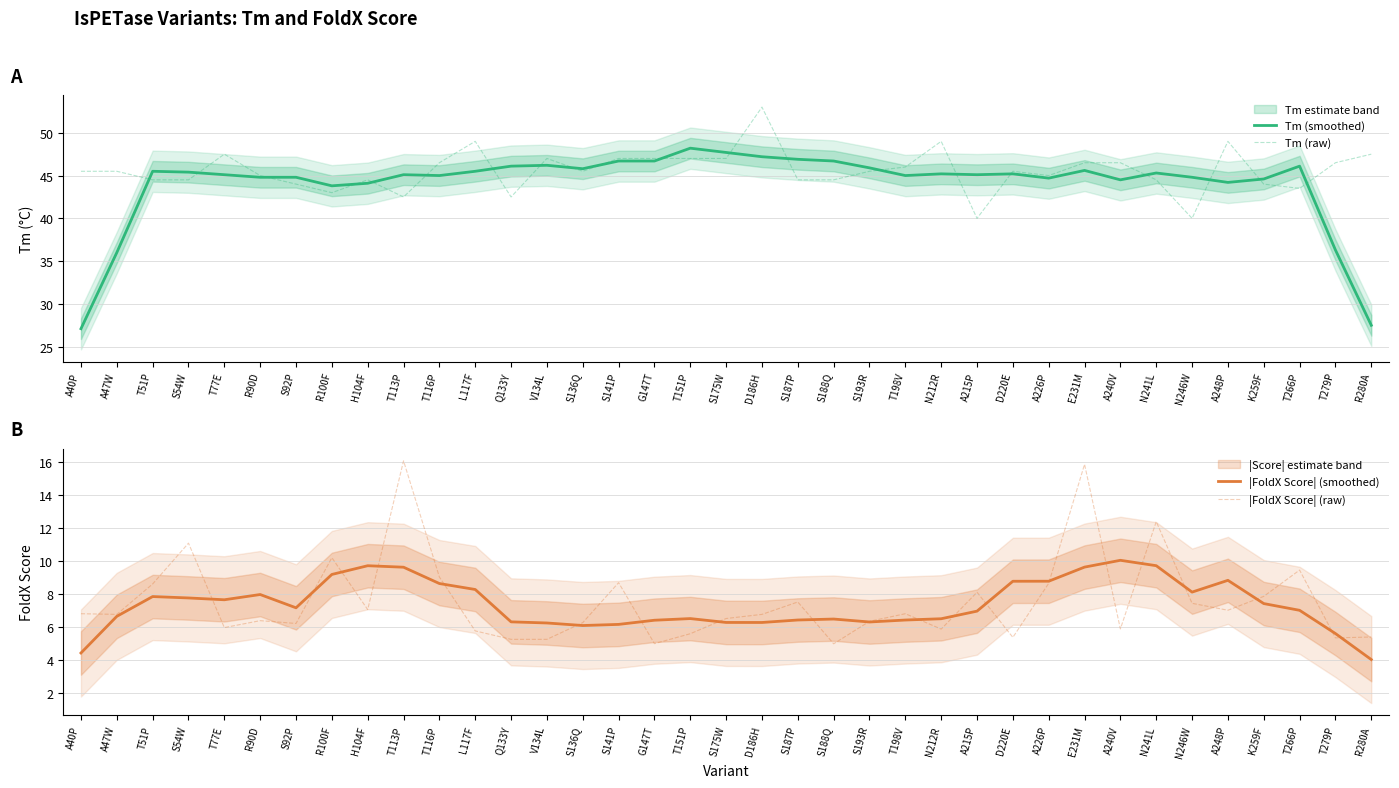

The |FoldX Score| (raw) series shows 7.0 at A248P. True or false?

True